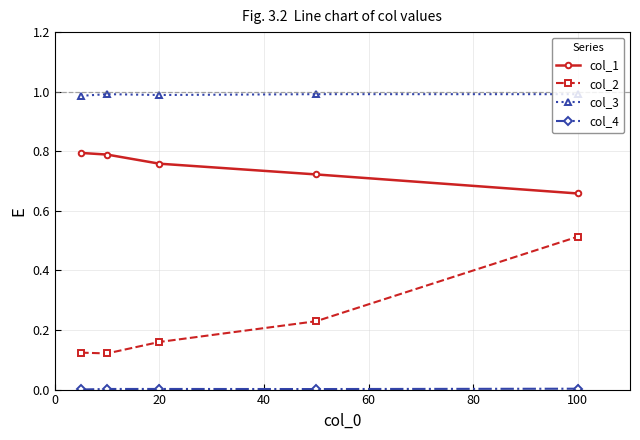

True or false: col_3 and col_1 intersect in this chart.

False